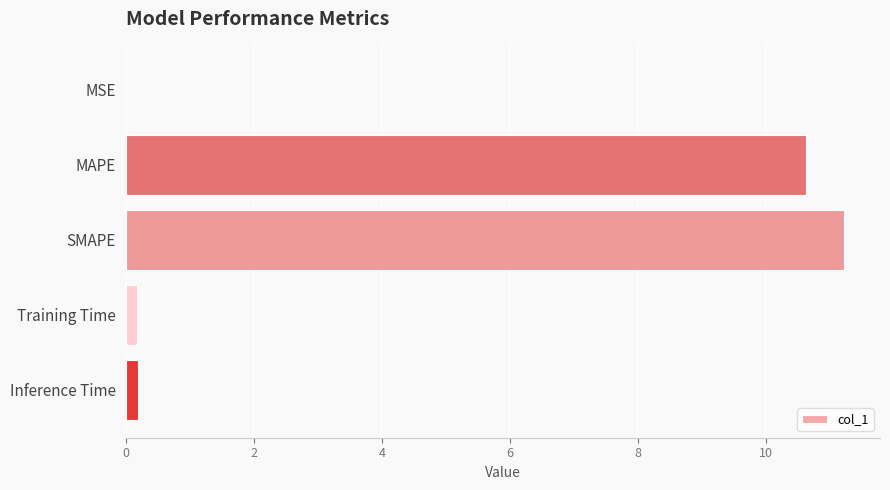

Are the bars horizontal?

Yes